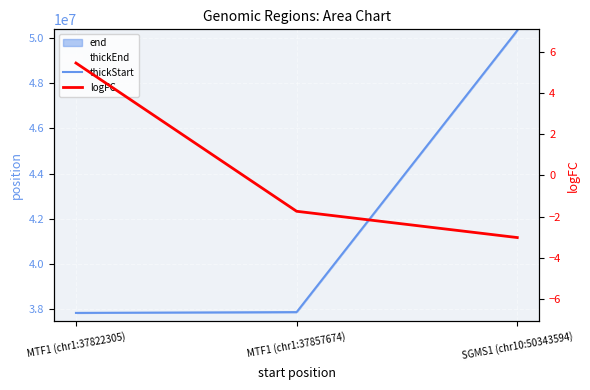

What is the difference between the thickStart values at SGMS1 (chr10:50343594) and MTF1 (chr1:37857674)?

12485920.0